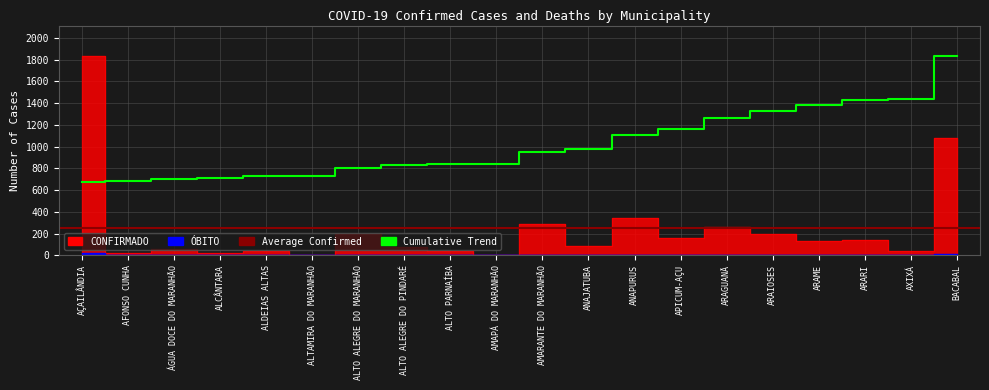

At how many categories does at least one series exceed 1663?

1